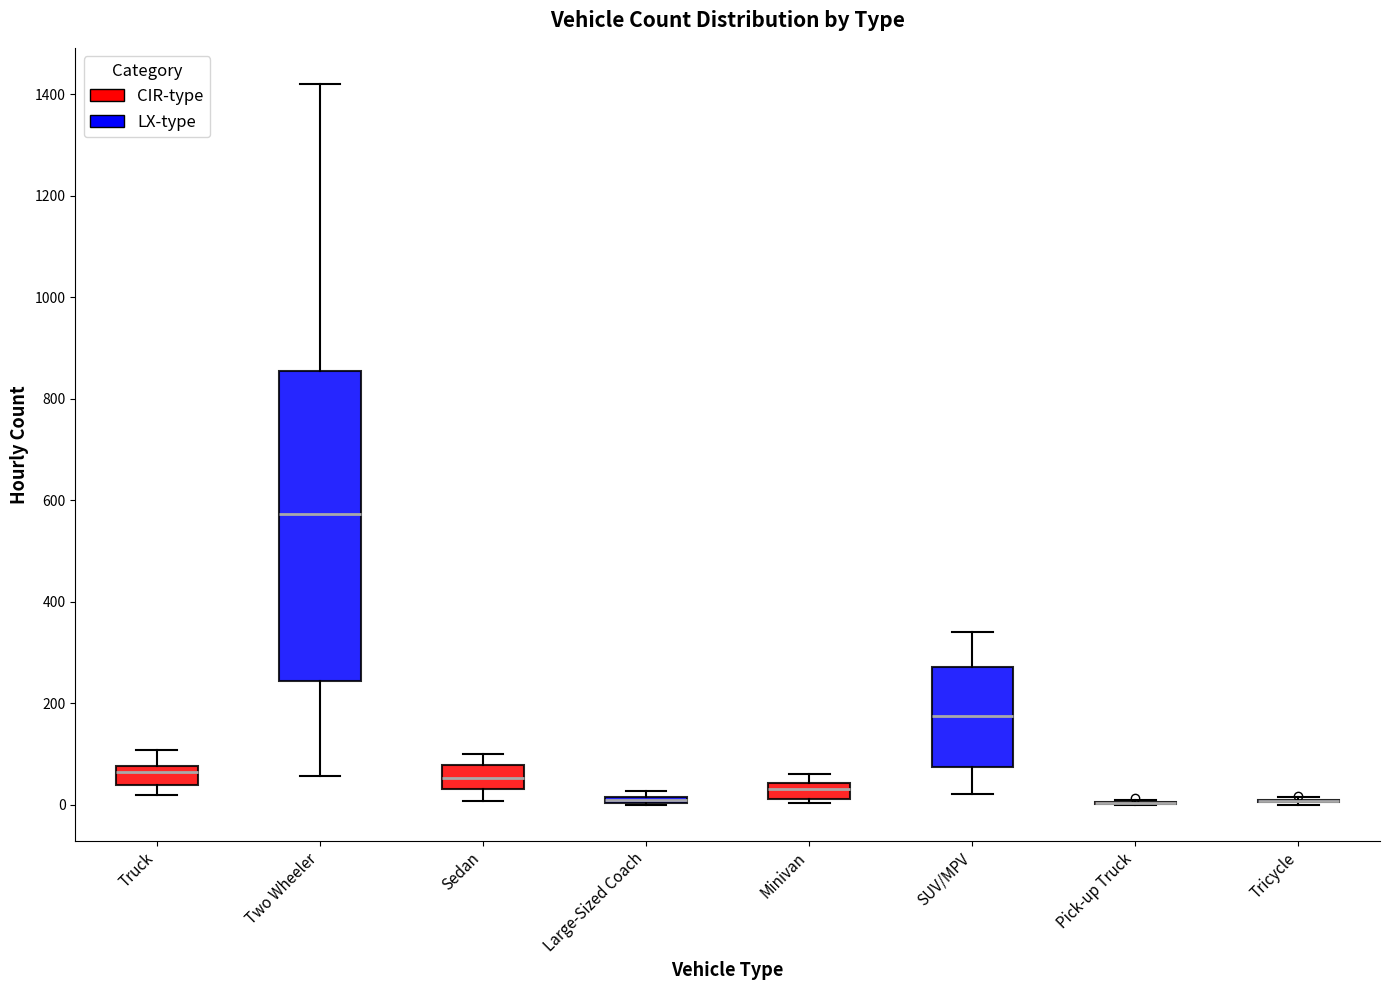

Where is the lower edge of the box for Large-Sized Coach on the y-axis? The values are not printed on the chart, so give them approximately, as read against the axis.

0